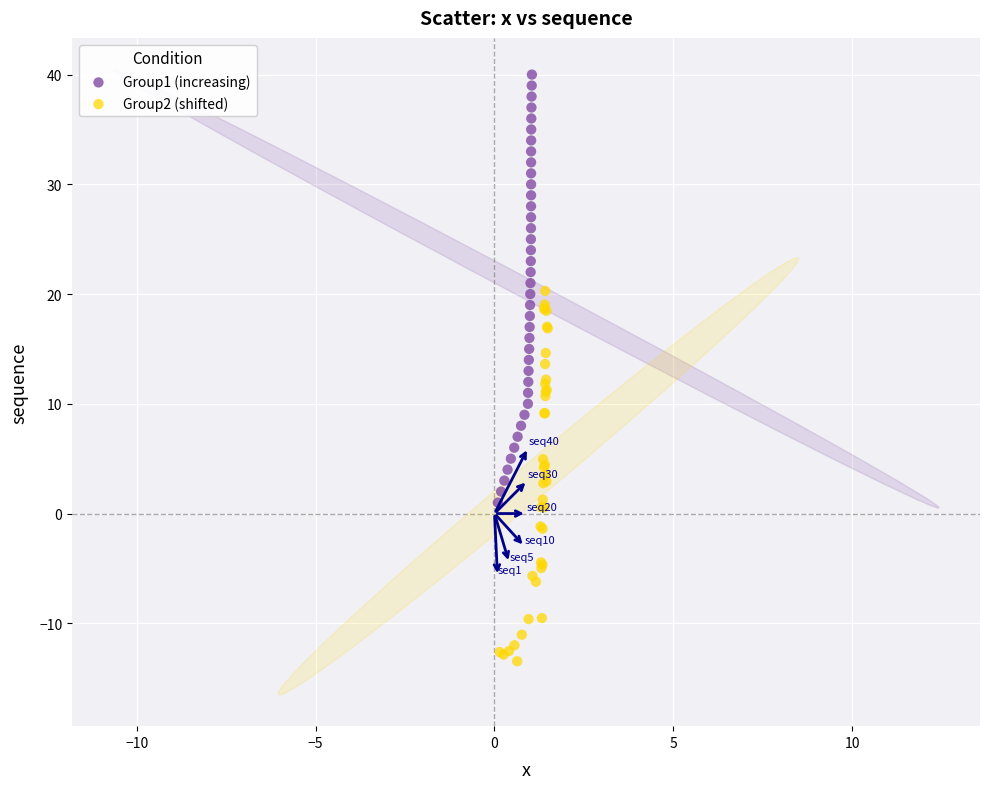

Which series has the widest spread of Y values?

Group1 (increasing)